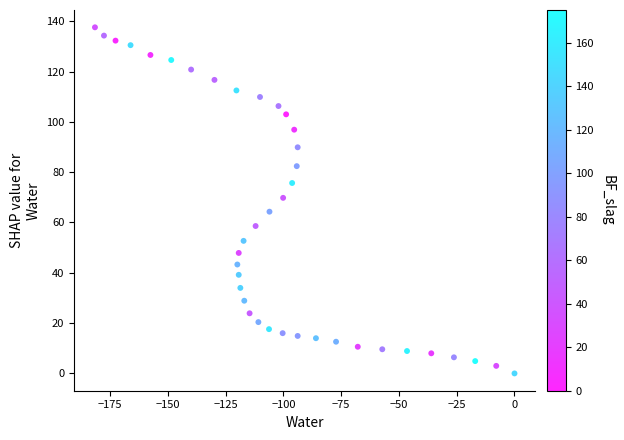

What Y value in the scatter plot is closest to 68?

69.8